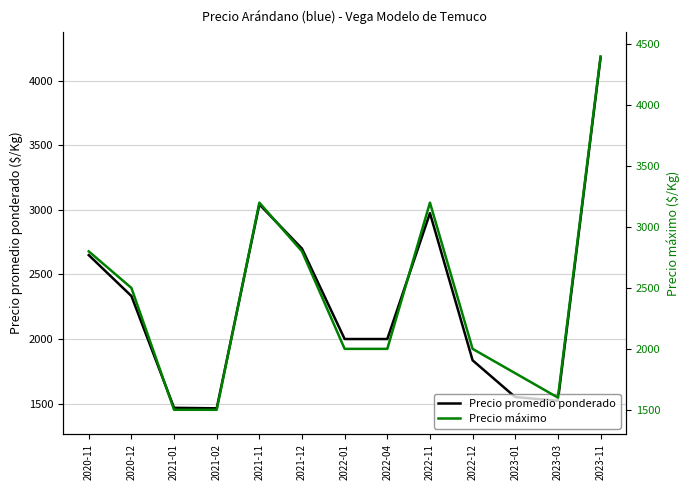

In Precio máximo, how many points are lower than both neighbors (excluding endpoints)?

1